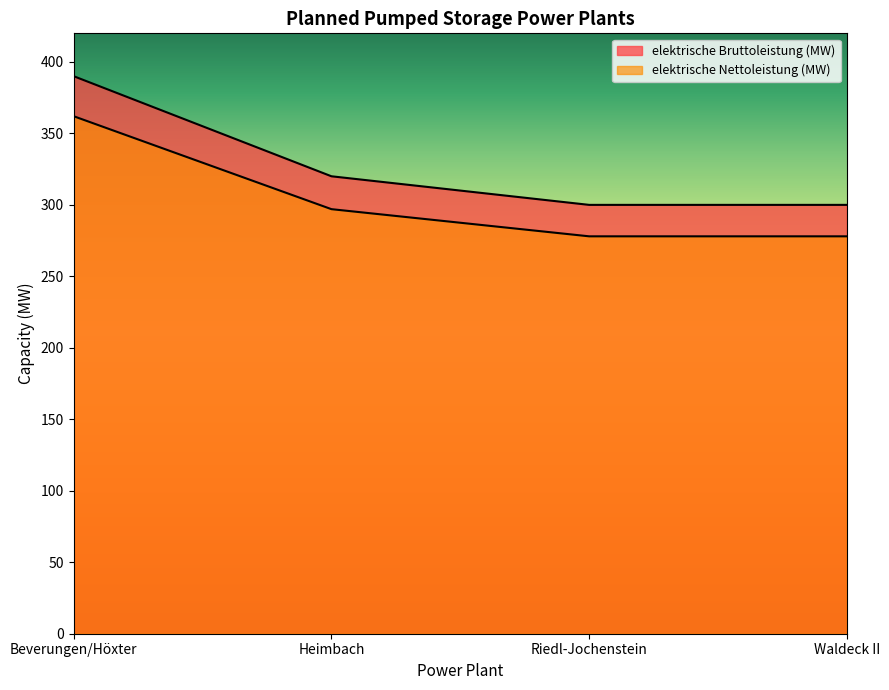

The value of elektrische Bruttoleistung (MW) at Waldeck II is 300. True or false?

True